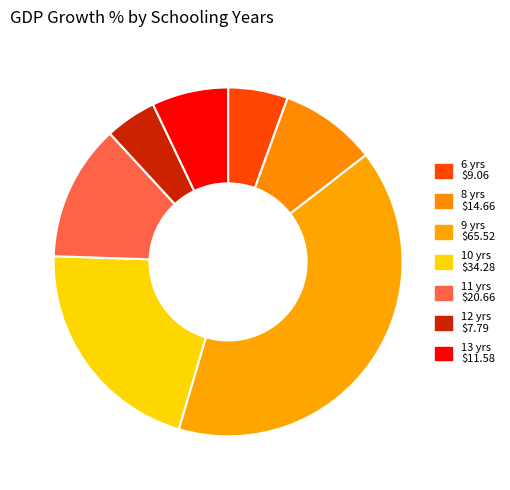

What is the largest slice in the pie chart?

9